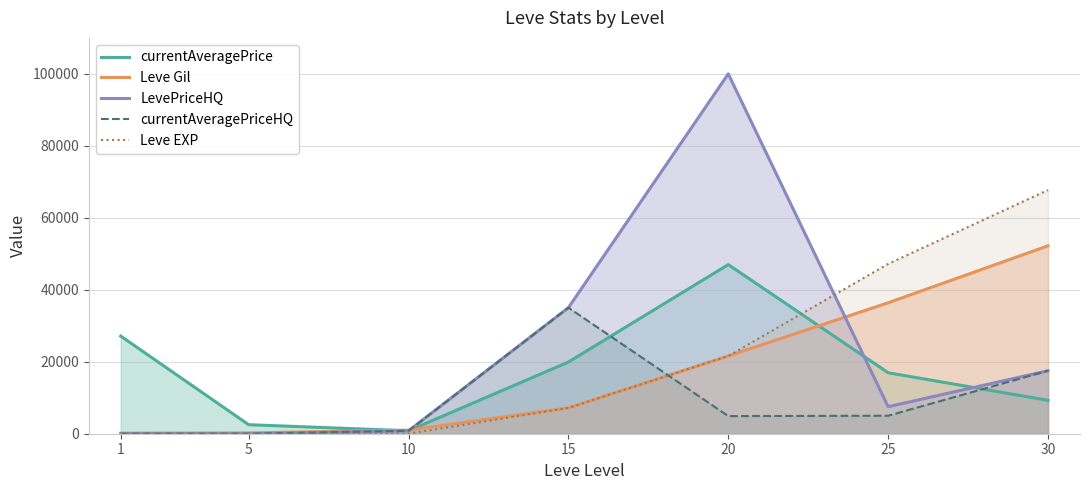

What is the difference between the maximum and minimum values in the currentAveragePrice series?

46183.3